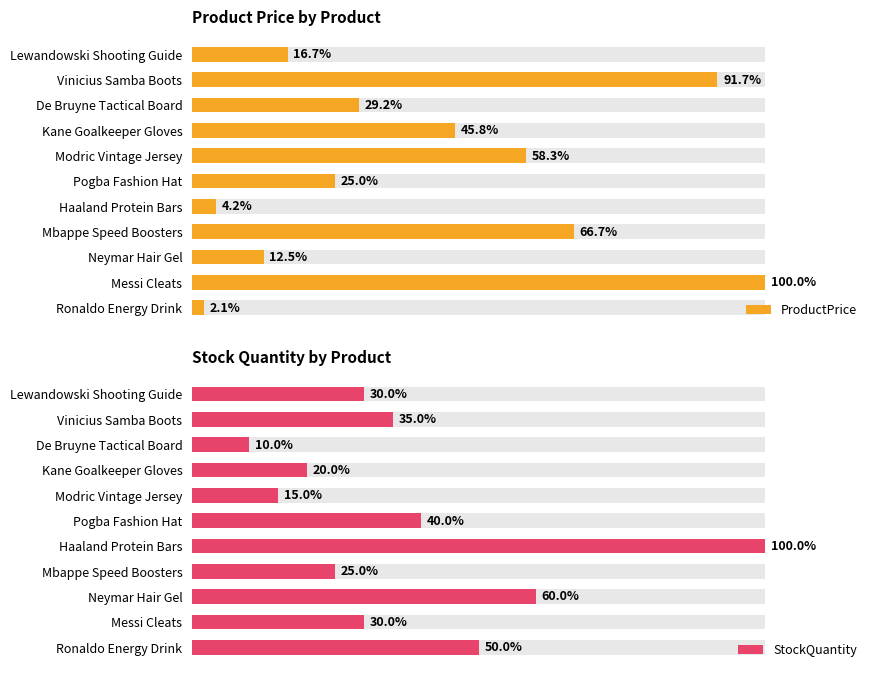

What is the difference between the second highest and minimum values in the StockQuantity series?

50